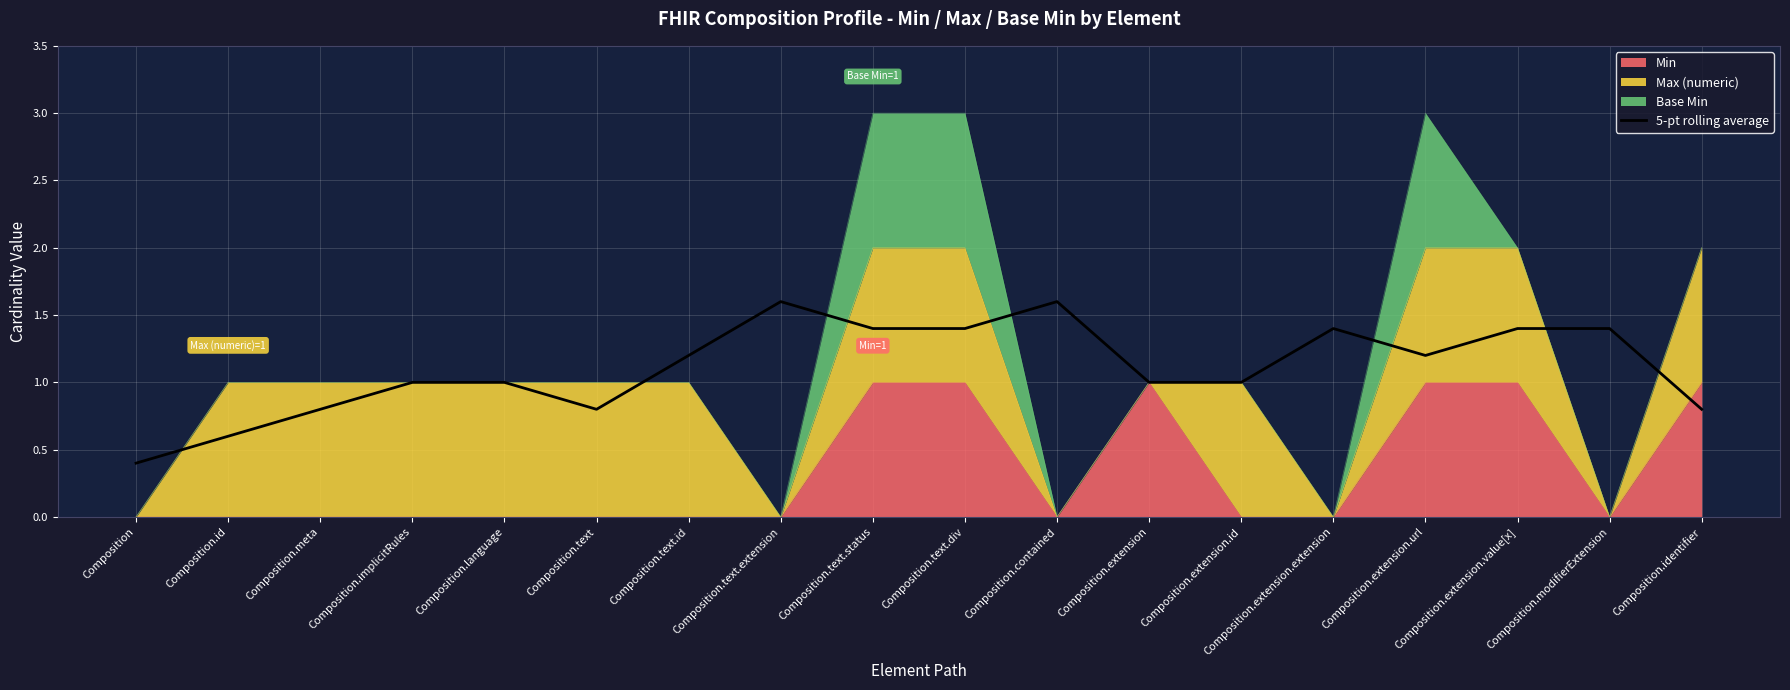

Where is the first local maximum?

Composition.text.extension